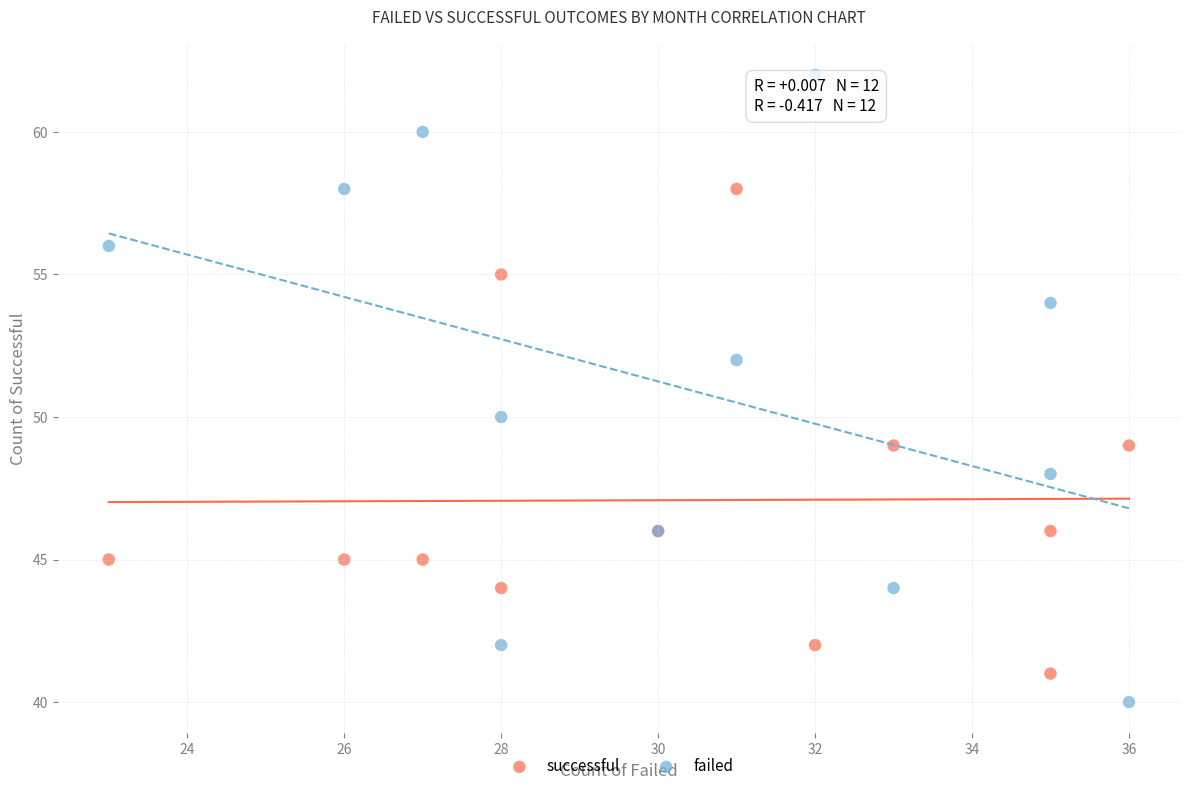

Which series has the widest spread of Y values?

failed